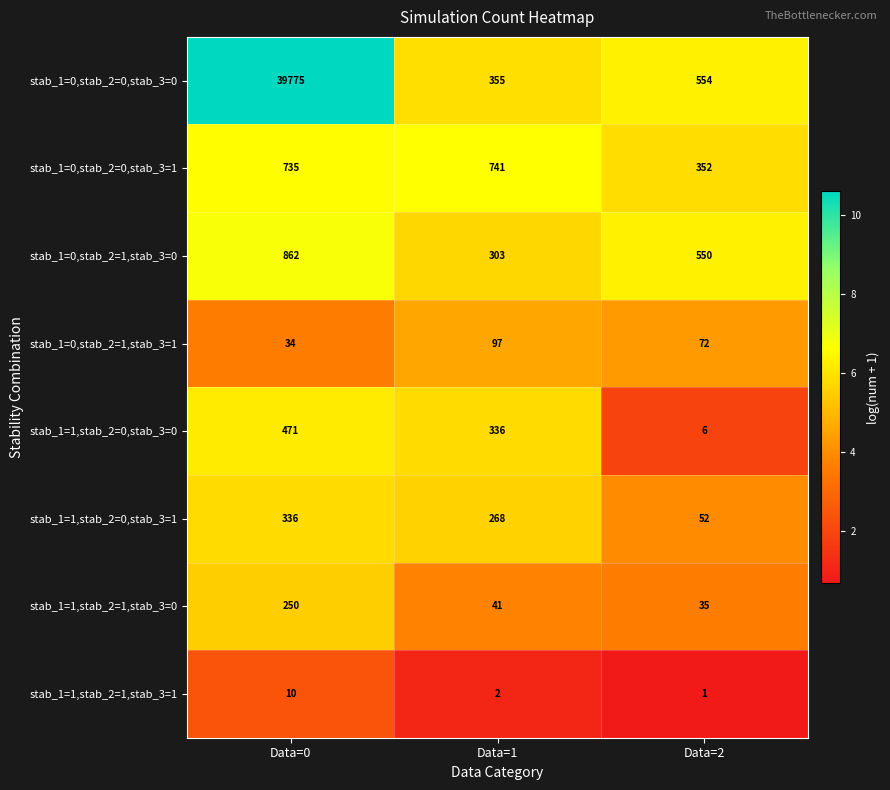

At Data=1, list the series in order from smallest to largest.

stab_1=1,stab_2=1,stab_3=1, stab_1=1,stab_2=1,stab_3=0, stab_1=0,stab_2=1,stab_3=1, stab_1=1,stab_2=0,stab_3=1, stab_1=0,stab_2=1,stab_3=0, stab_1=1,stab_2=0,stab_3=0, stab_1=0,stab_2=0,stab_3=0, stab_1=0,stab_2=0,stab_3=1